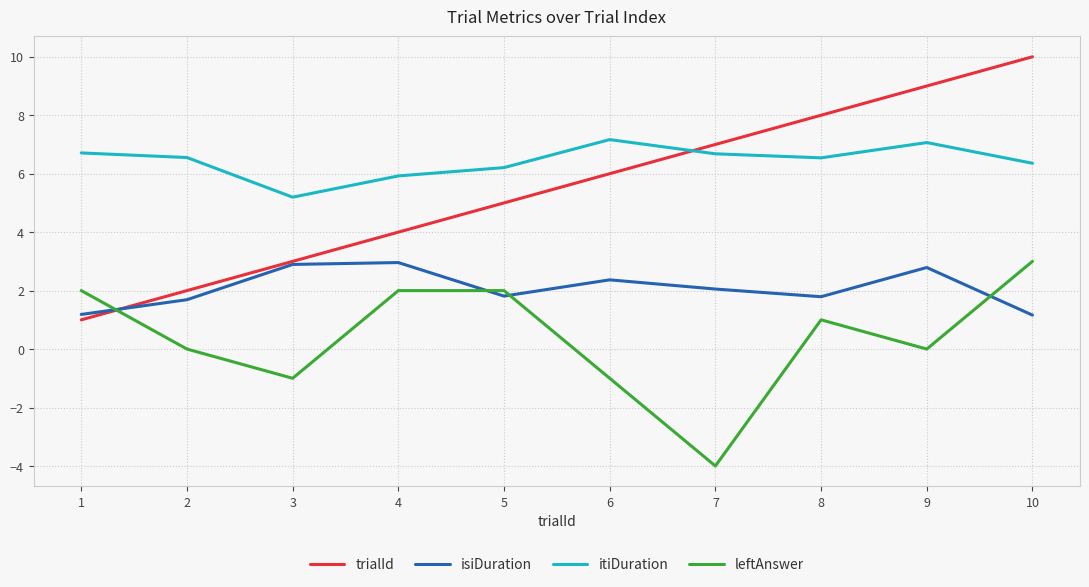

Rank the categories by trialId value from highest to lowest.

10, 9, 8, 7, 6, 5, 4, 3, 2, 1